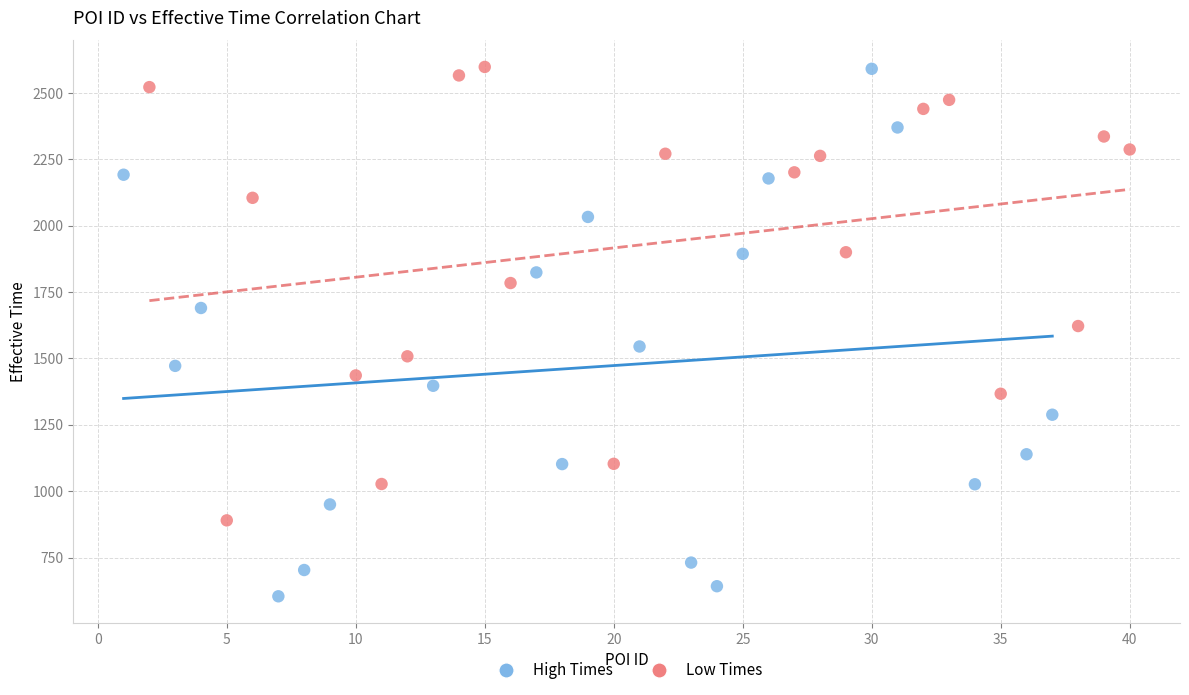

Which series contains the lowest Y value?

High Times